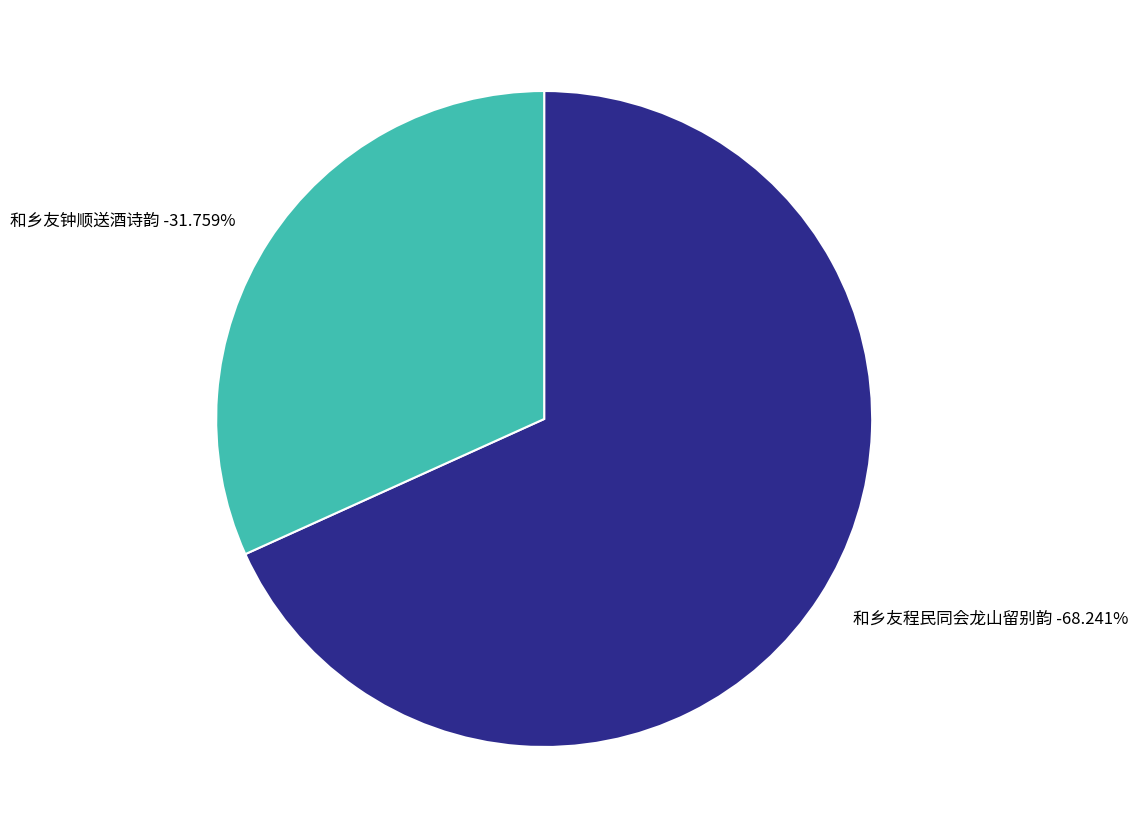

Is there any slice that represents more than half of the pie?

Yes